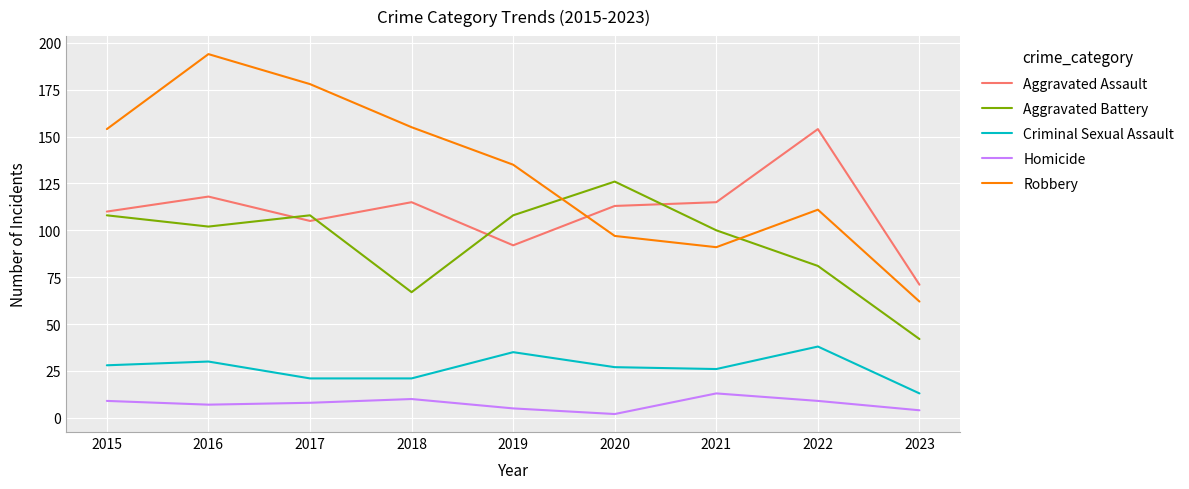

Reading right to left, extract all data points from this chart.

Aggravated Assault: 2023=71	2022=154	2021=115	2020=113	2019=92	2018=115	2017=105	2016=118	2015=110
Aggravated Battery: 2023=42	2022=81	2021=100	2020=126	2019=108	2018=67	2017=108	2016=102	2015=108
Criminal Sexual Assault: 2023=13	2022=38	2021=26	2020=27	2019=35	2018=21	2017=21	2016=30	2015=28
Homicide: 2023=4	2022=9	2021=13	2020=2	2019=5	2018=10	2017=8	2016=7	2015=9
Robbery: 2023=62	2022=111	2021=91	2020=97	2019=135	2018=155	2017=178	2016=194	2015=154